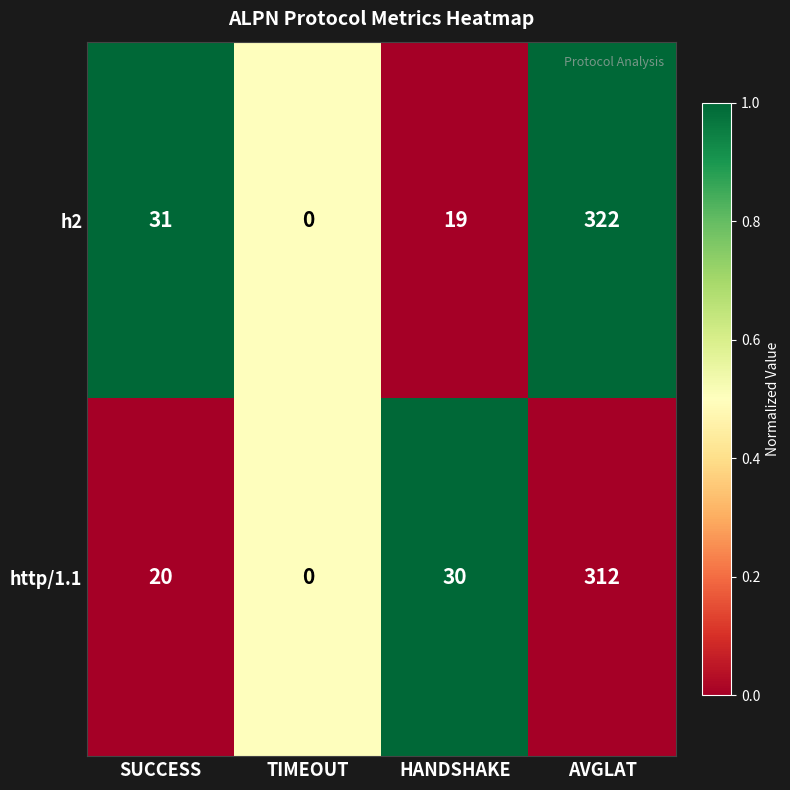

Which series has the widest spread of values?

h2